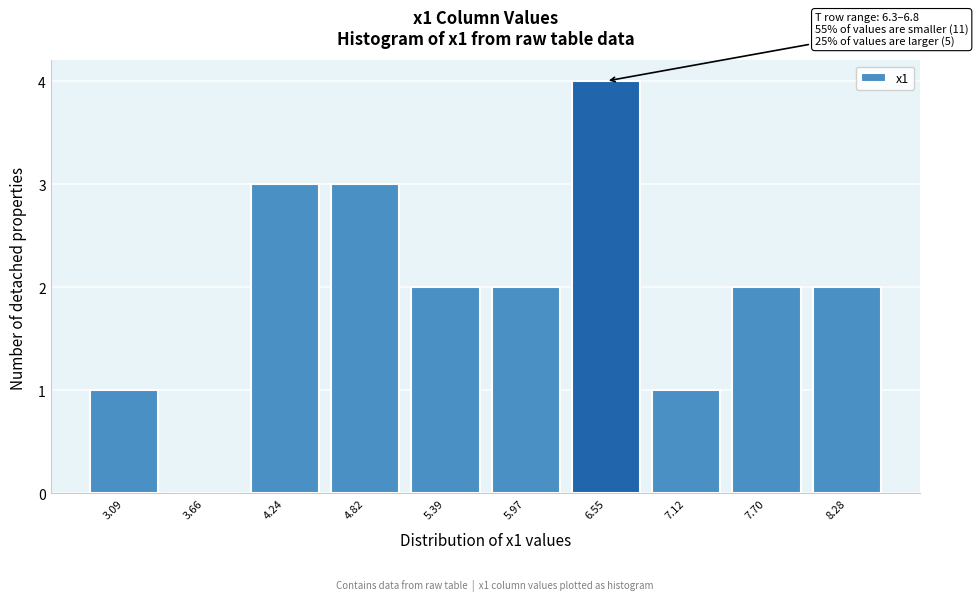

Over which range of the x-axis is the bar tallest?

6.3 to 6.8